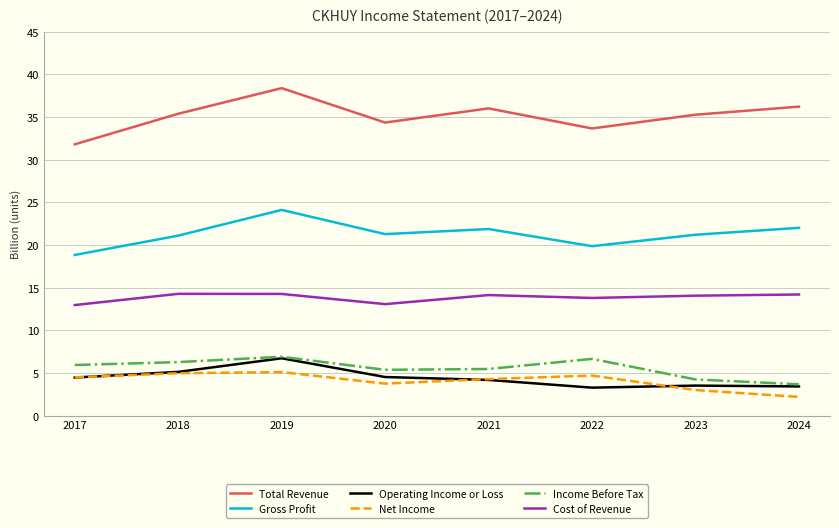

Where is the first local minimum for Net Income?

2020